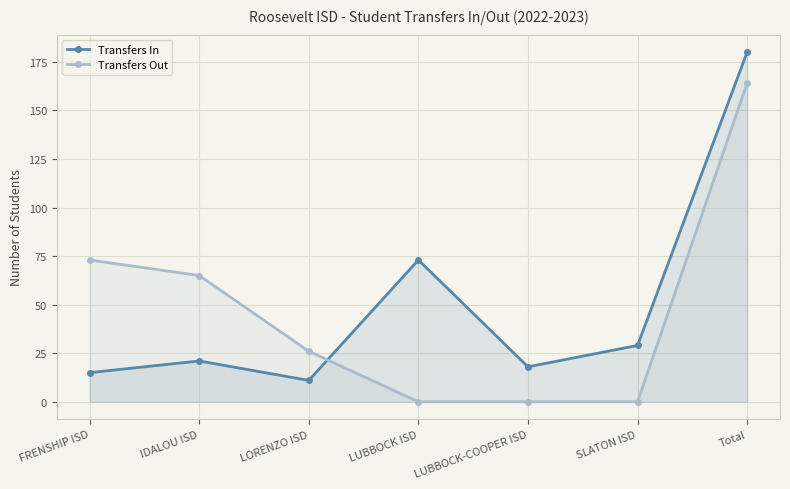

What are all the series names shown in the legend?

Transfers In, Transfers Out